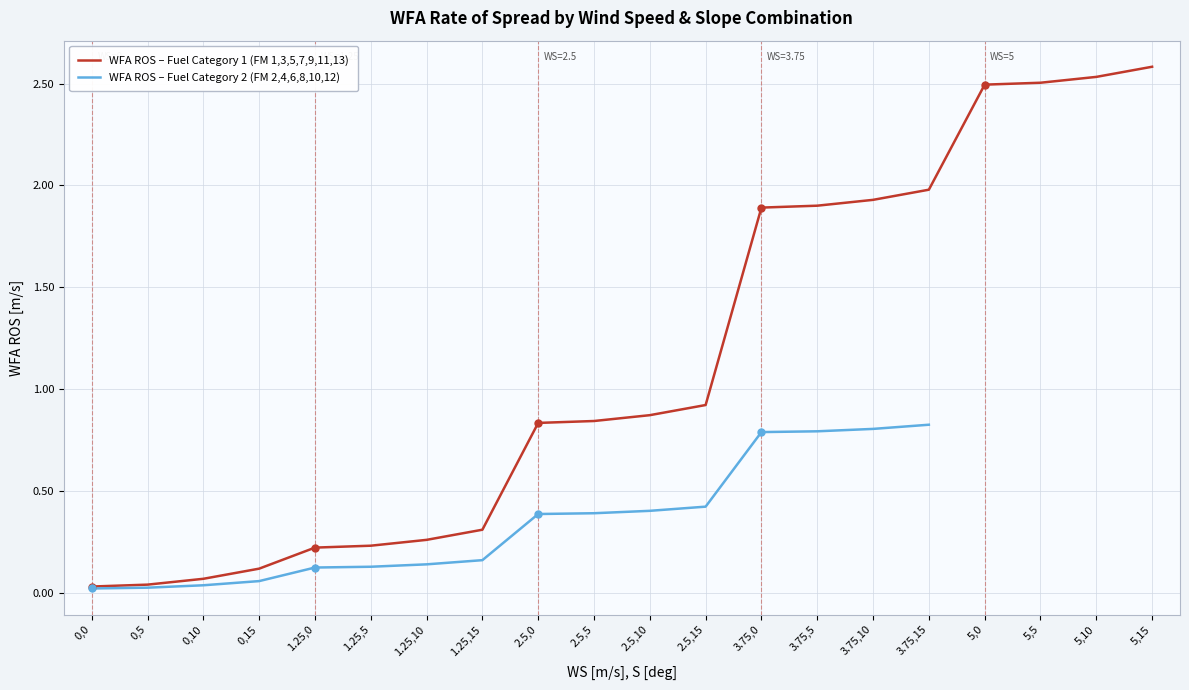

Reading right to left, extract all data points from this chart.

5,15=2.6	5,10=2.5	5,5=2.5	5,0=2.5	3.75,15=2.0	3.75,10=1.9	3.75,5=1.9	3.75,0=1.9	2.5,15=0.9	2.5,10=0.9	2.5,5=0.8	2.5,0=0.8	1.25,15=0.3	1.25,10=0.3	1.25,5=0.2	1.25,0=0.2	0,15=0.1	0,10=0.1	0,5=0.0	0,0=0.0